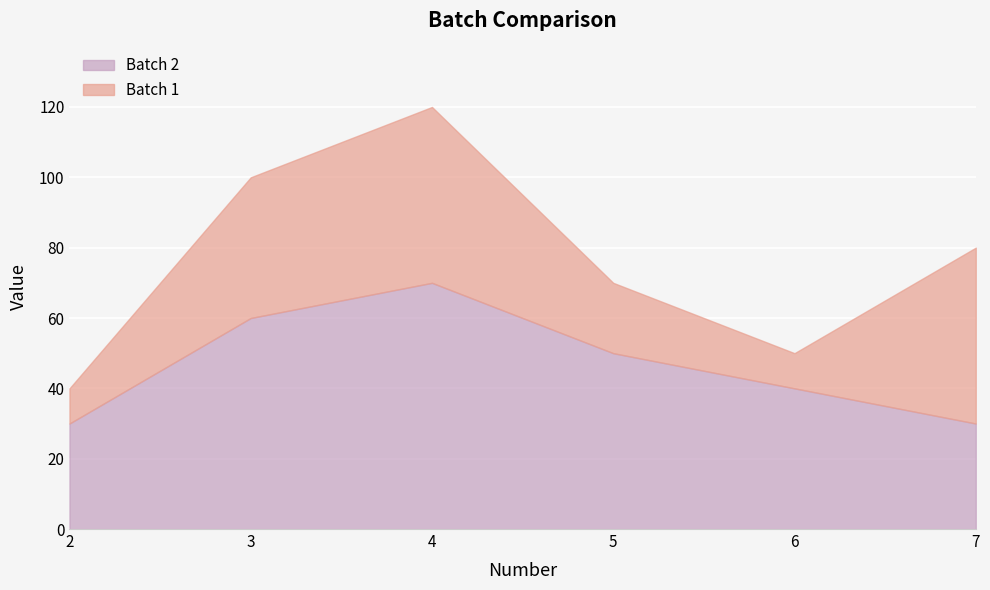

Rank the series at 3 from lowest to highest value.

Batch 1, Batch 2